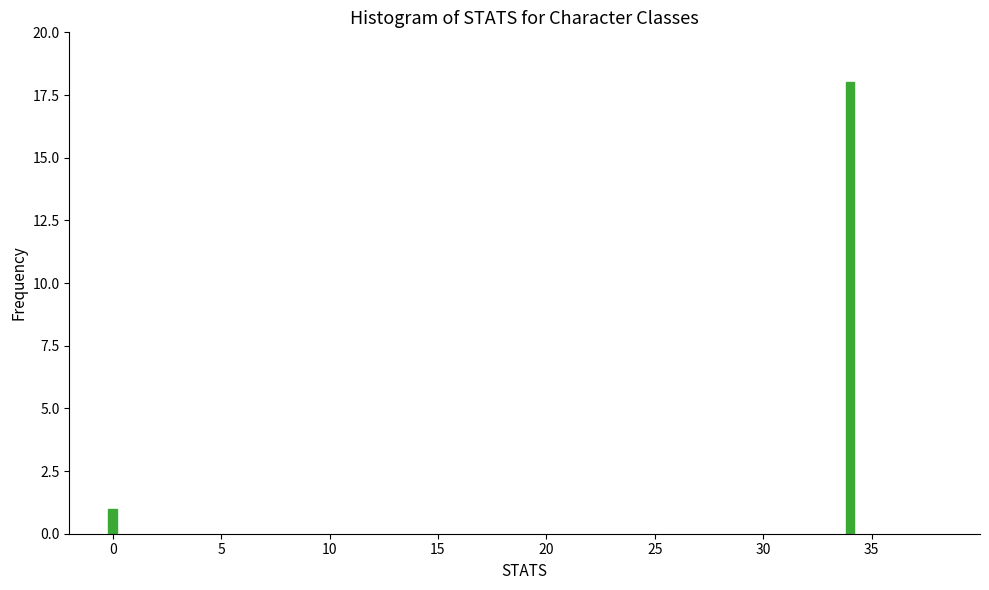

Reading left to right, transcribe all the data shown in this chart.

0=1	35=18